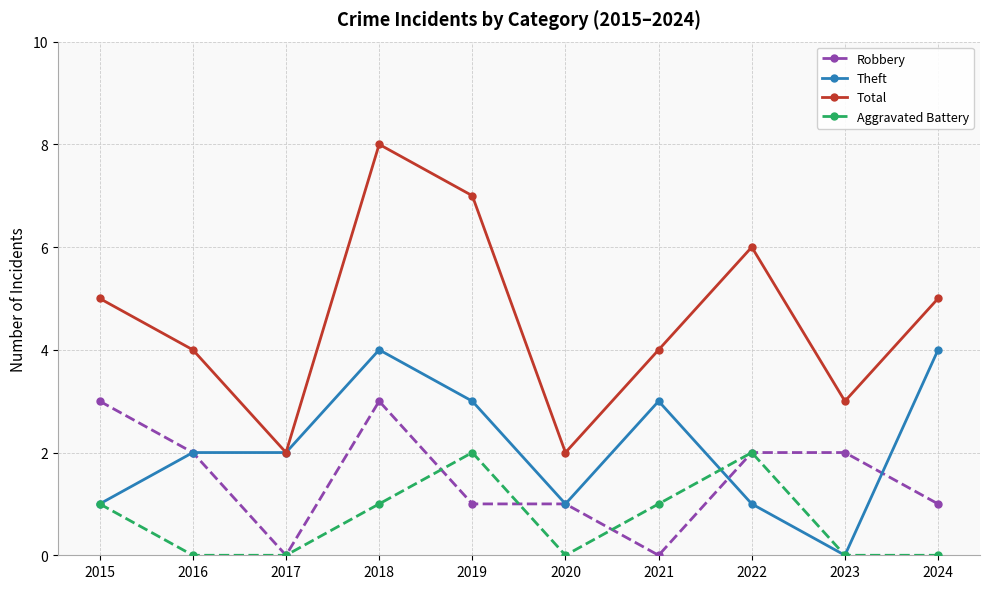

Reading left to right, list all the values displayed in this chart.

Robbery: 2015=3	2016=2	2017=0	2018=3	2019=1	2020=1	2021=0	2022=2	2023=2	2024=1
Theft: 2015=1	2016=2	2017=2	2018=4	2019=3	2020=1	2021=3	2022=1	2023=0	2024=4
Total: 2015=5	2016=4	2017=2	2018=8	2019=7	2020=2	2021=4	2022=6	2023=3	2024=5
Aggravated Battery: 2015=1	2016=0	2017=0	2018=1	2019=2	2020=0	2021=1	2022=2	2023=0	2024=0